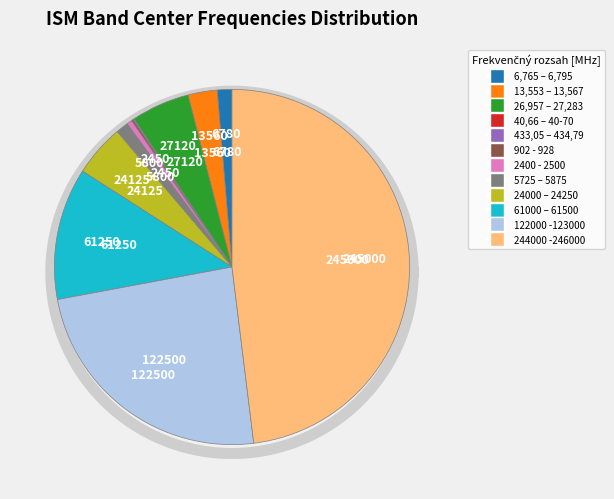

Combined, what portion of the pie is 13,553 – 13,567 and 6,765 – 6,795?

4.0%